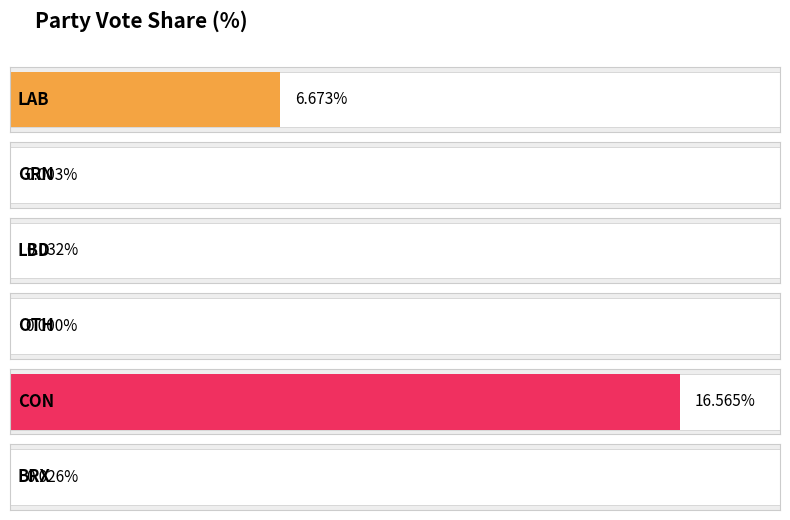

How many distinct data groups are displayed?

1